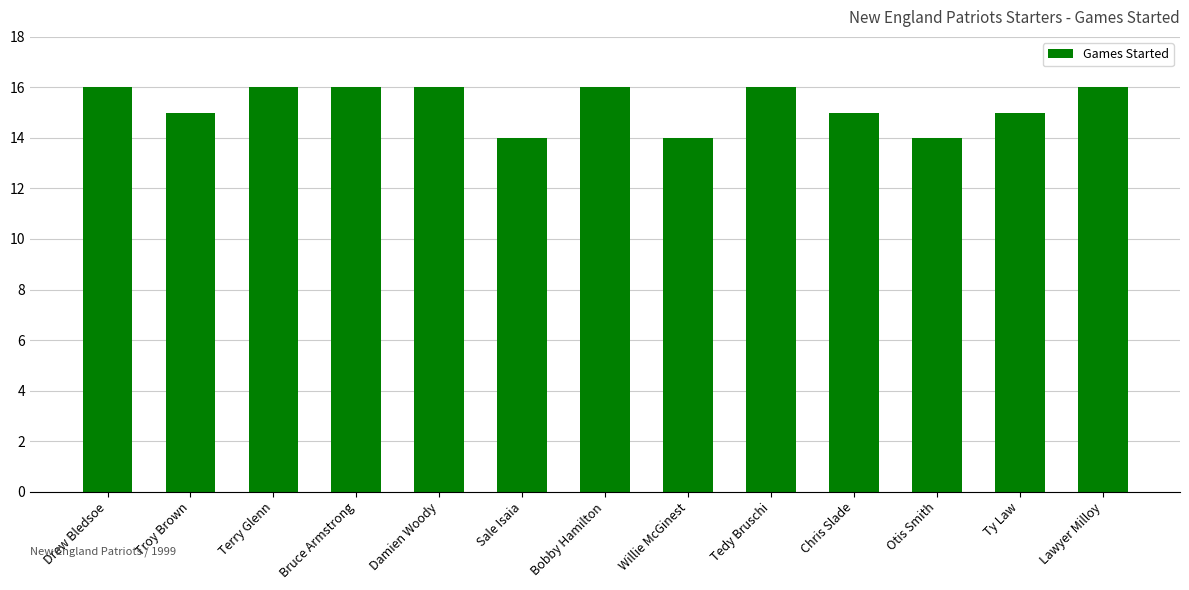

What is the average value?

15